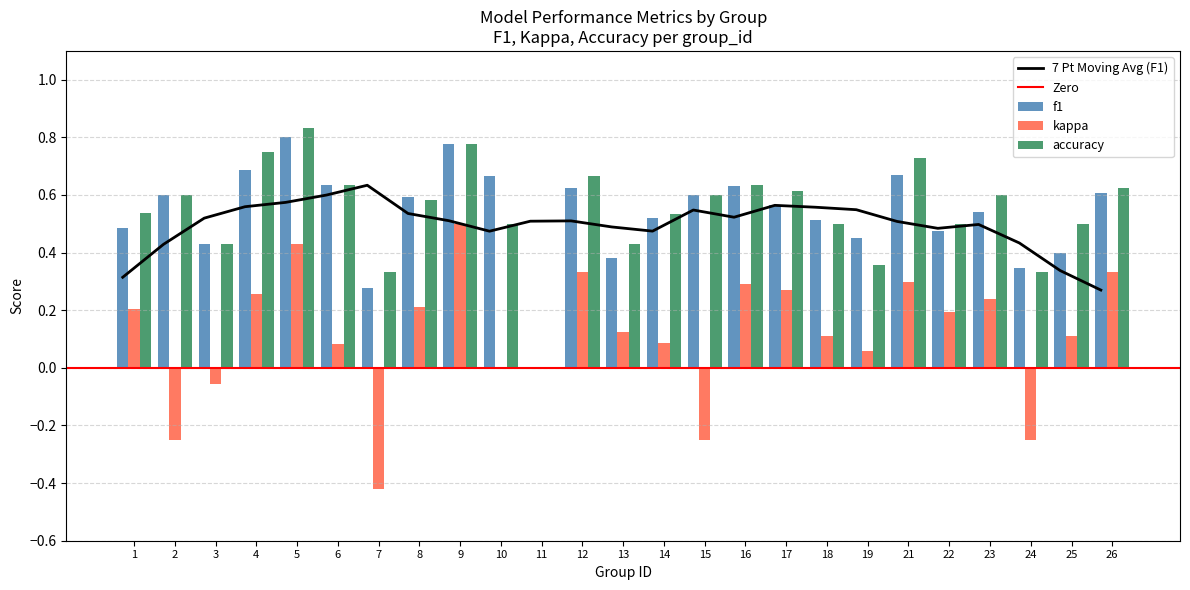

What is the value of the kappa bar at the 21st from the left?

0.2